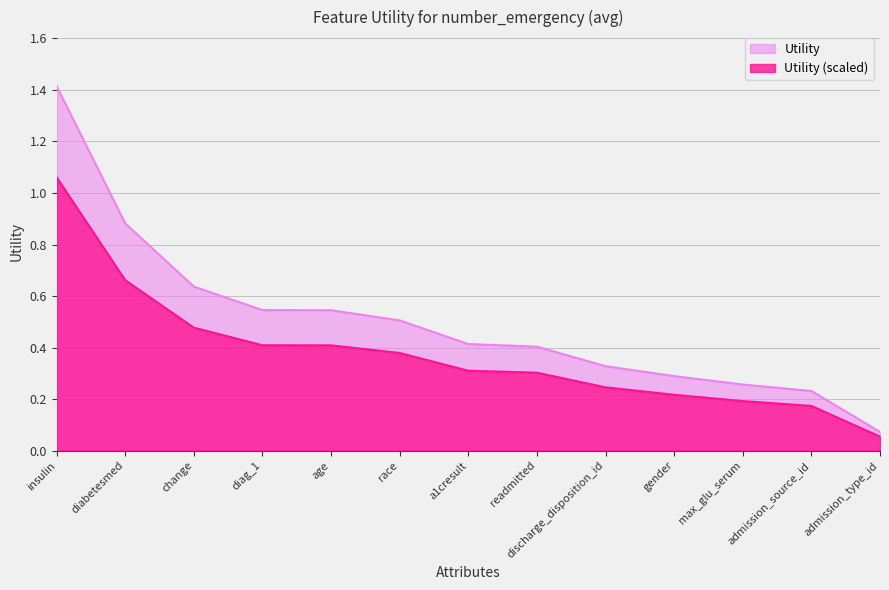

What position from the right is readmitted?

6